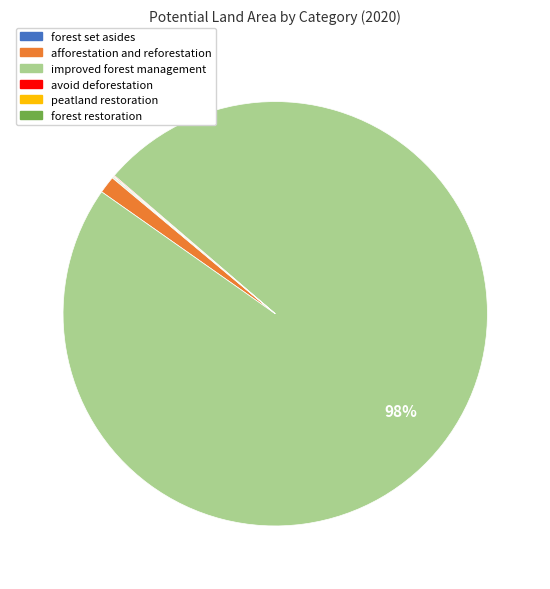

Which slice is the largest?

improved forest management